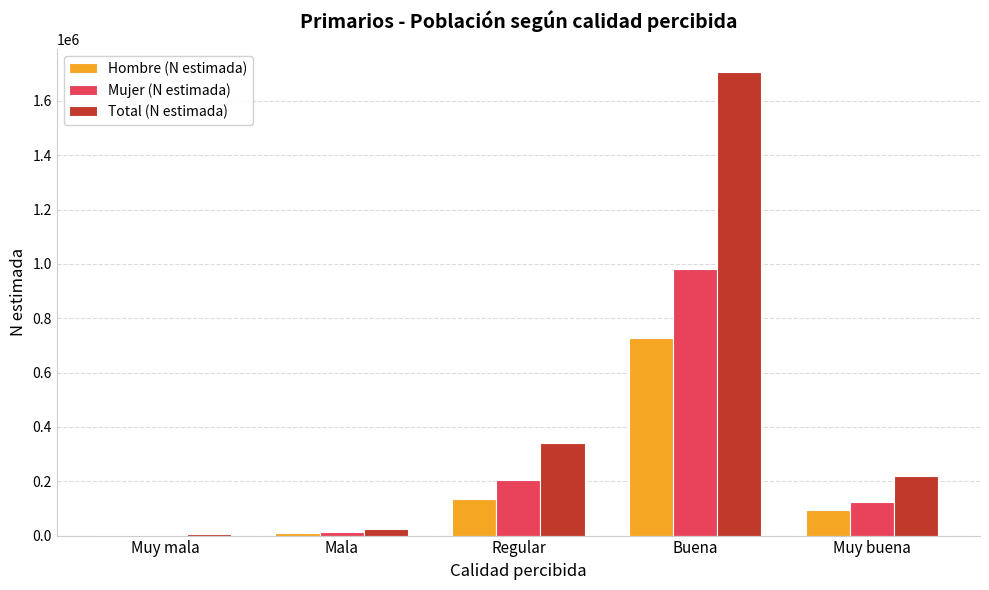

Which series has the largest total across all categories?

Total (N estimada)